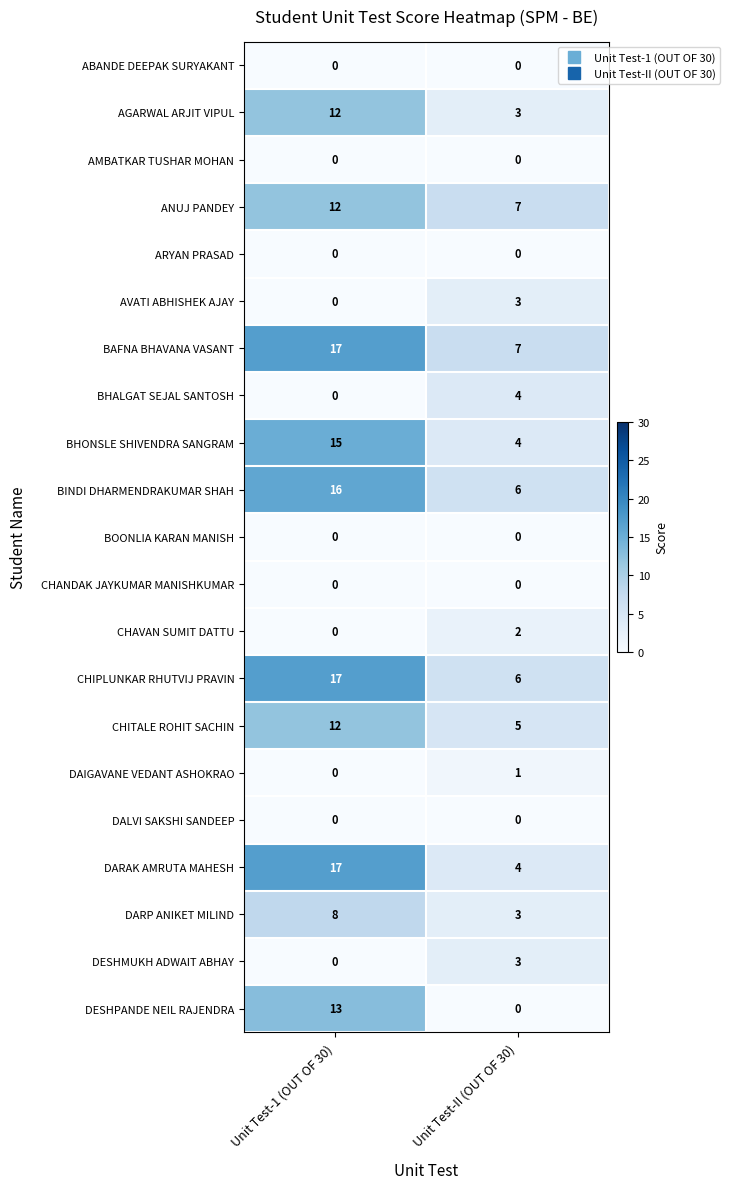

Which label corresponds to the largest value in the chart?

Unit Test-1 (OUT OF 30)